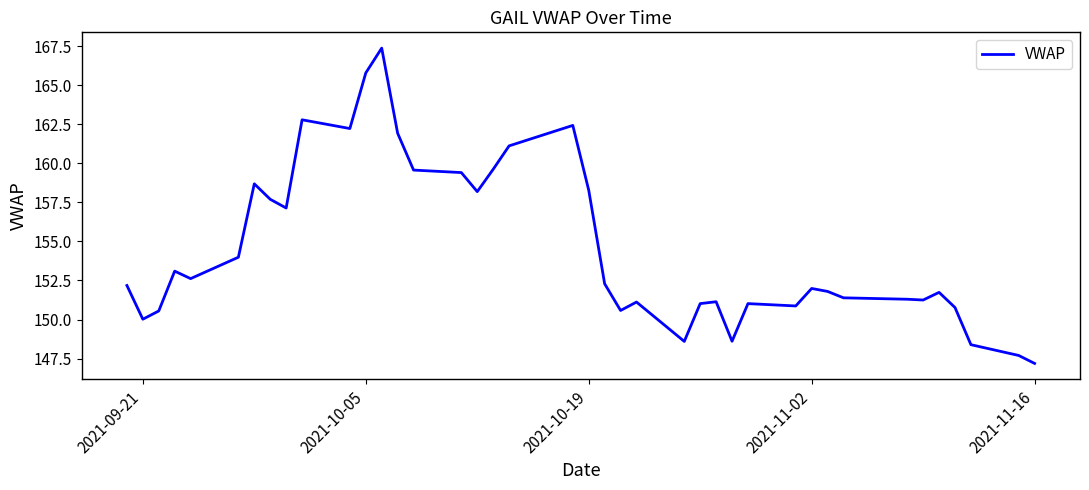

What is the minimum value shown in the chart?

147.2